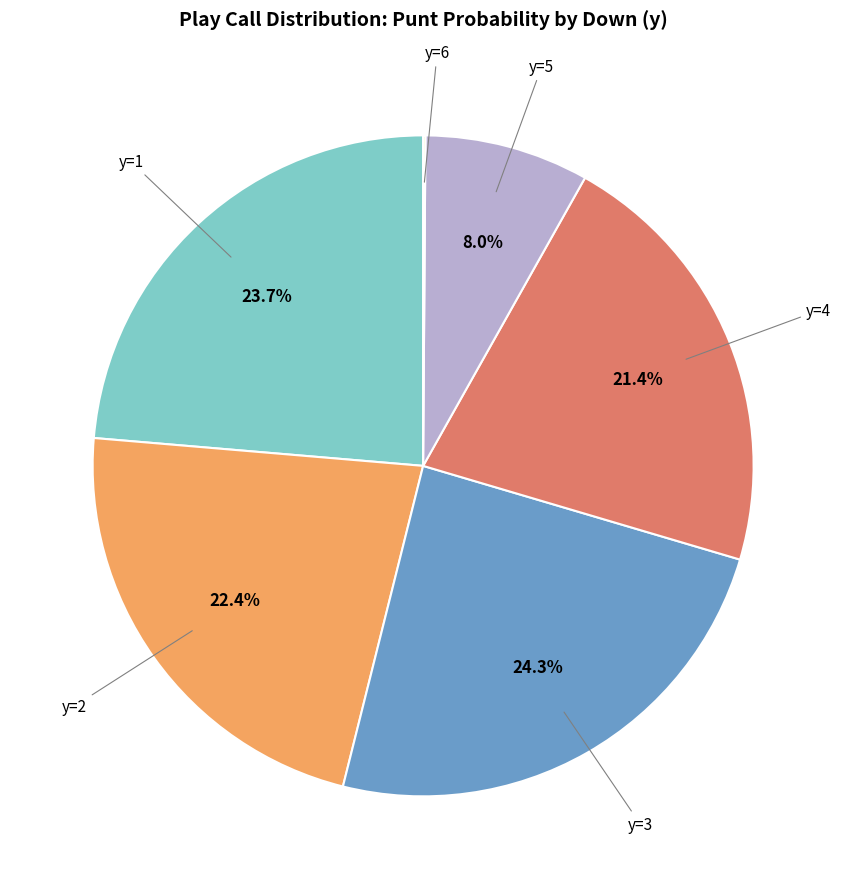

Does any single category account for the majority?

No